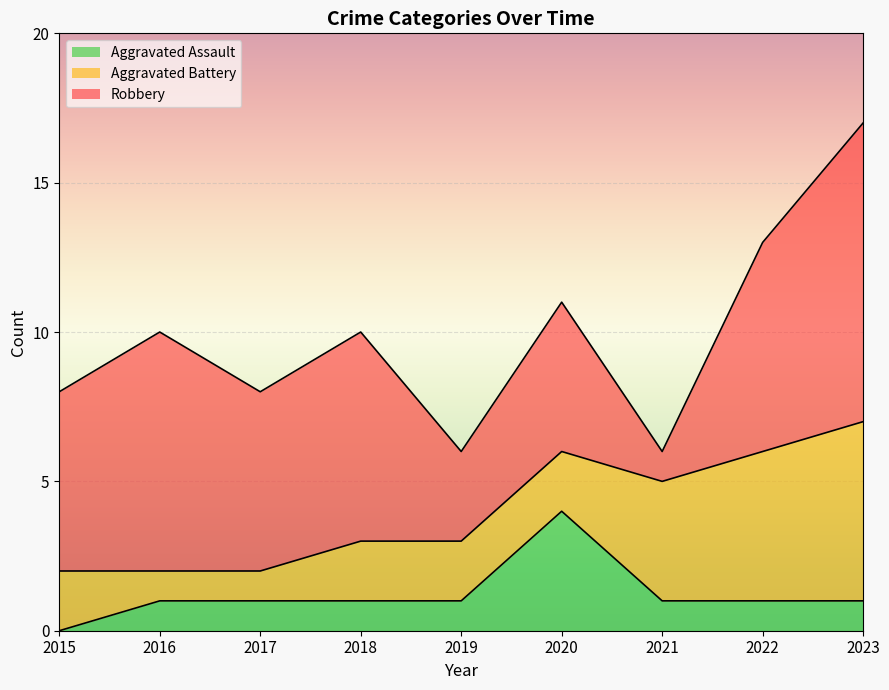

How many Robbery values are between 5 and 7?

5